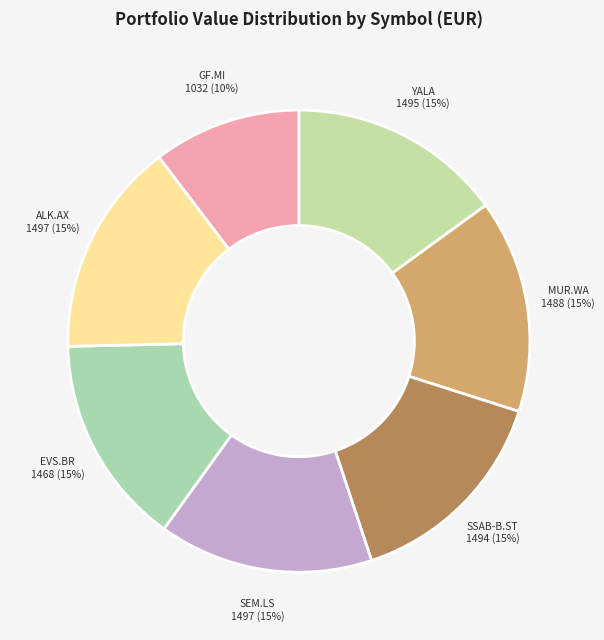

Combined, do GF.MI and MUR.WA account for over 50%?

No